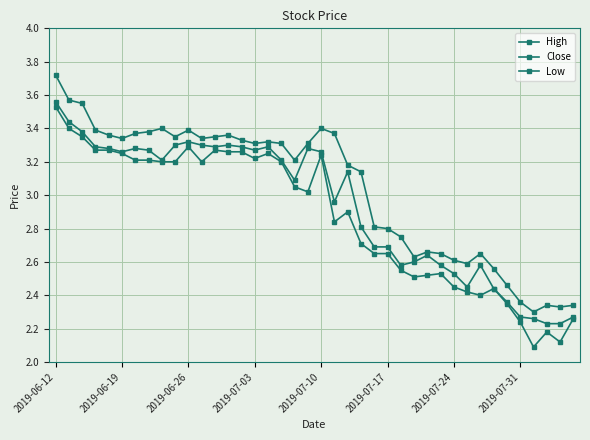

Count the number of data series in this chart.

3